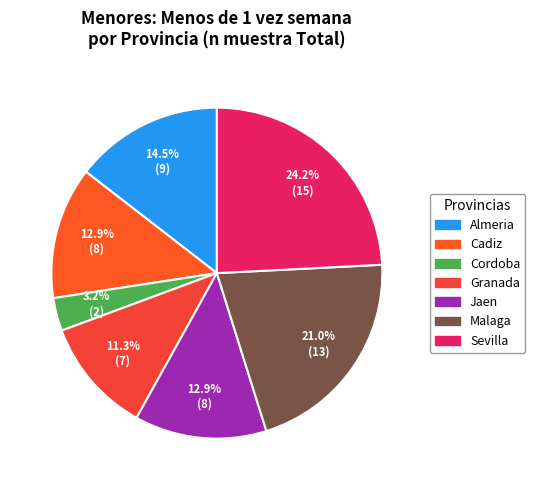

Which category has the biggest portion of the pie?

Sevilla